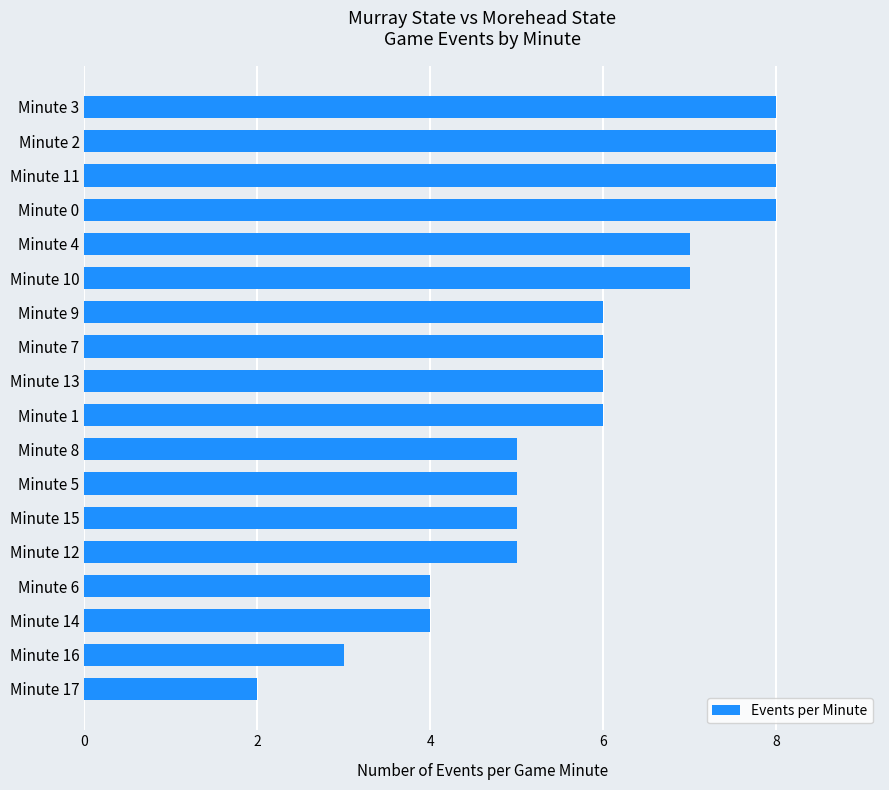

What is the label of the 16th bar from the top?

Minute 14